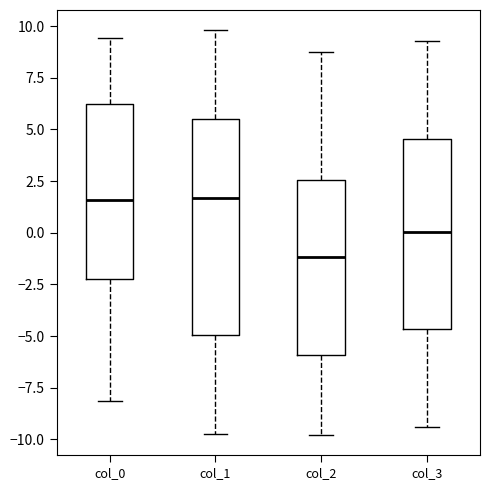

Reading left to right, read every box against the y-axis: the position of its median line, the range the box covers, and the ends of its whiskers. The values are not printed on the chart, so give them approximately, as read against the axis.

col_0: median 1.5, box -2.0 to 6.0, whiskers -8.0 to 9.5
col_1: median 1.5, box -5.0 to 5.5, whiskers -10.0 to 10.0
col_2: median -1.0, box -6.0 to 2.5, whiskers -10.0 to 8.5
col_3: median 0.0, box -4.5 to 4.5, whiskers -9.5 to 9.5